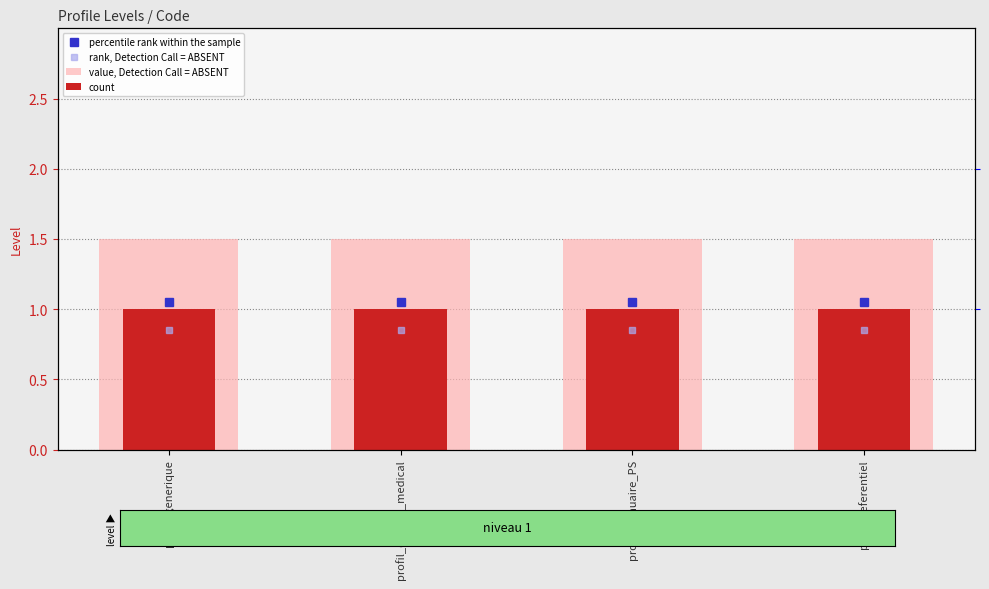

True or false: count has a value of 1.0 at profil_generique.

True